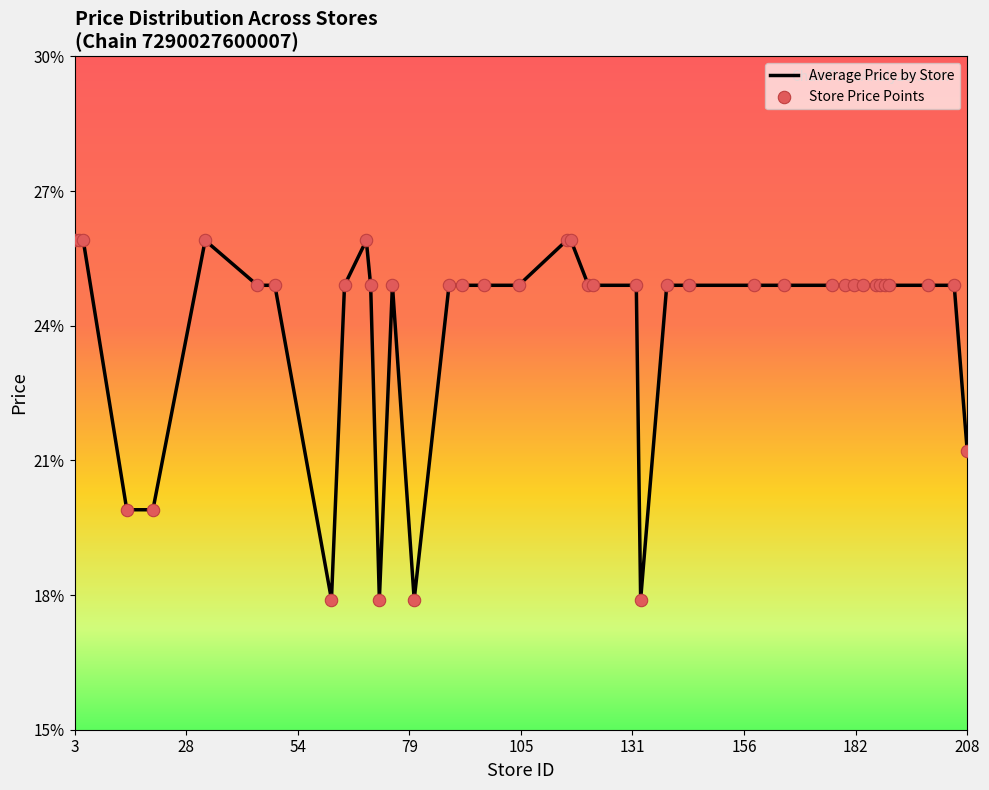

Is this an area chart (filled region under the line)?

No